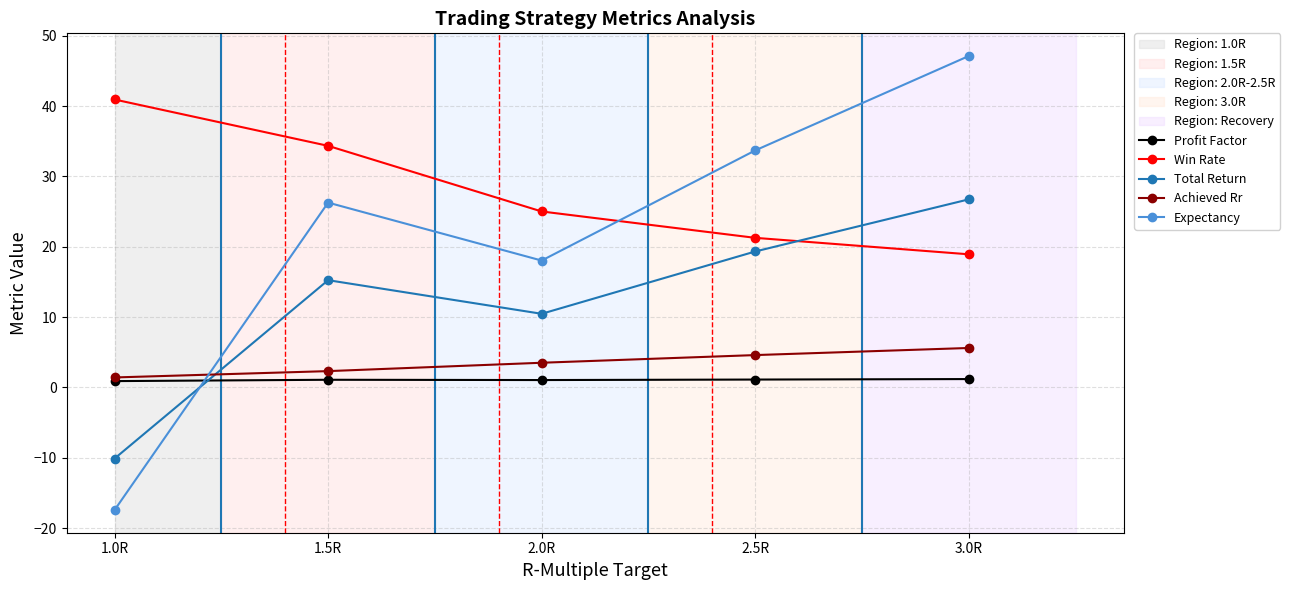

At which label does Total Return reach its minimum?

1.0R